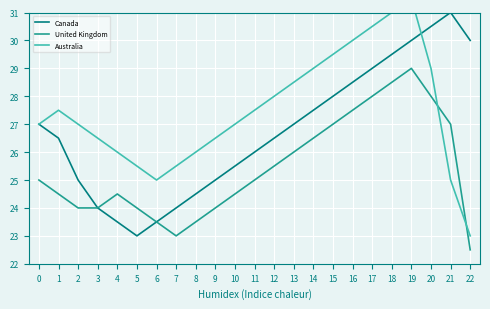

Reading left to right, what are all the values shown in this chart?

Canada: 0=27.0	1=26.5	2=25.0	3=24.0	4=23.5	5=23.0	6=23.5	7=24.0	8=24.5	9=25.0	10=25.5	11=26.0	12=26.5	13=27.0	14=27.5	15=28.0	16=28.5	17=29.0	18=29.5	19=30.0	20=30.5	21=31.0	22=30.0
United Kingdom: 0=25.0	1=24.5	2=24.0	3=24.0	4=24.5	5=24.0	6=23.5	7=23.0	8=23.5	9=24.0	10=24.5	11=25.0	12=25.5	13=26.0	14=26.5	15=27.0	16=27.5	17=28.0	18=28.5	19=29.0	20=28.0	21=27.0	22=22.5
Australia: 0=27.0	1=27.5	2=27.0	3=26.5	4=26.0	5=25.5	6=25.0	7=25.5	8=26.0	9=26.5	10=27.0	11=27.5	12=28.0	13=28.5	14=29.0	15=29.5	16=30.0	17=30.5	18=31.0	19=31.5	20=29.0	21=25.0	22=23.0